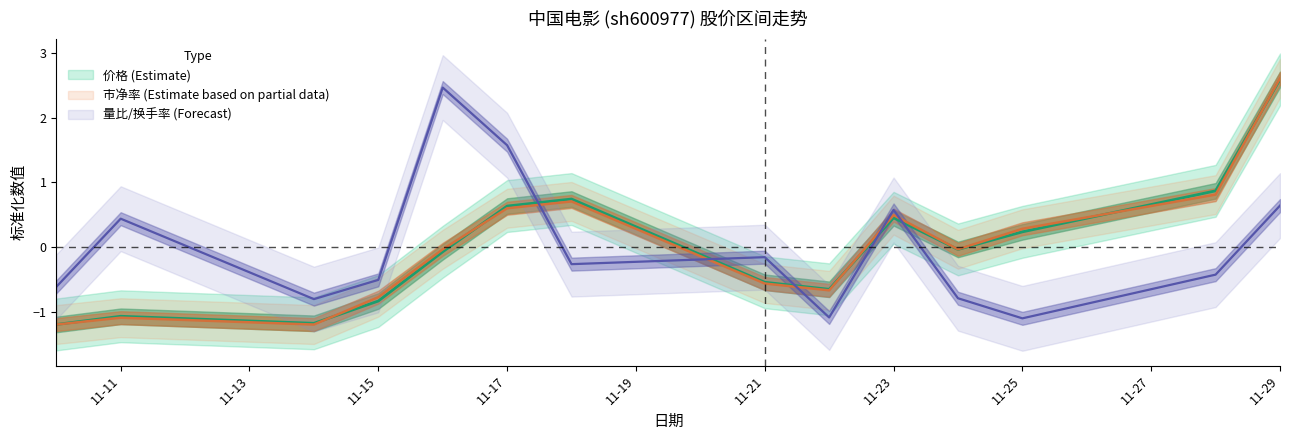

What is the minimum value for 价格?

-1.2